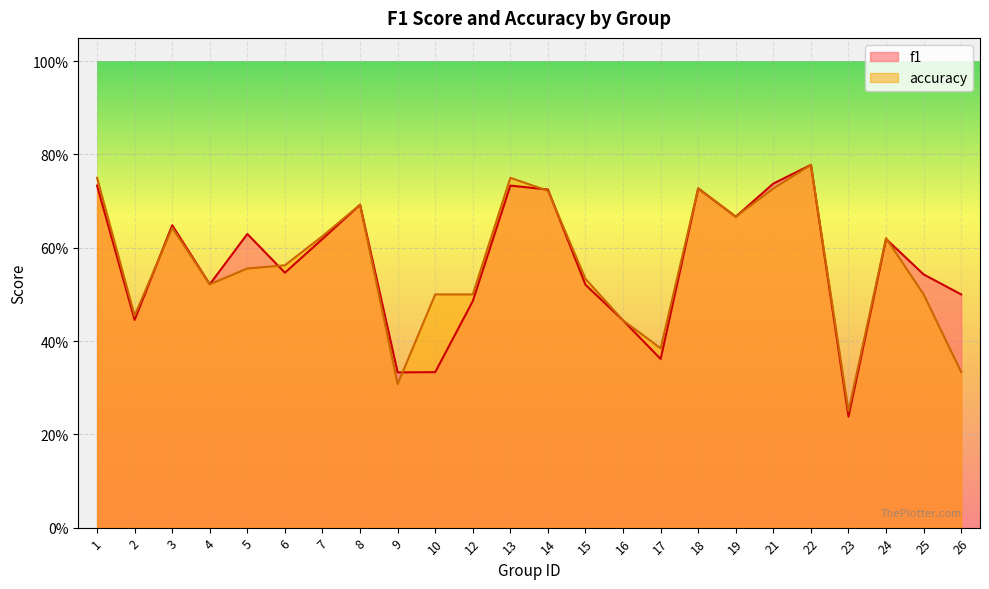

In f1, how many points are higher than both neighbors (excluding endpoints)?

7